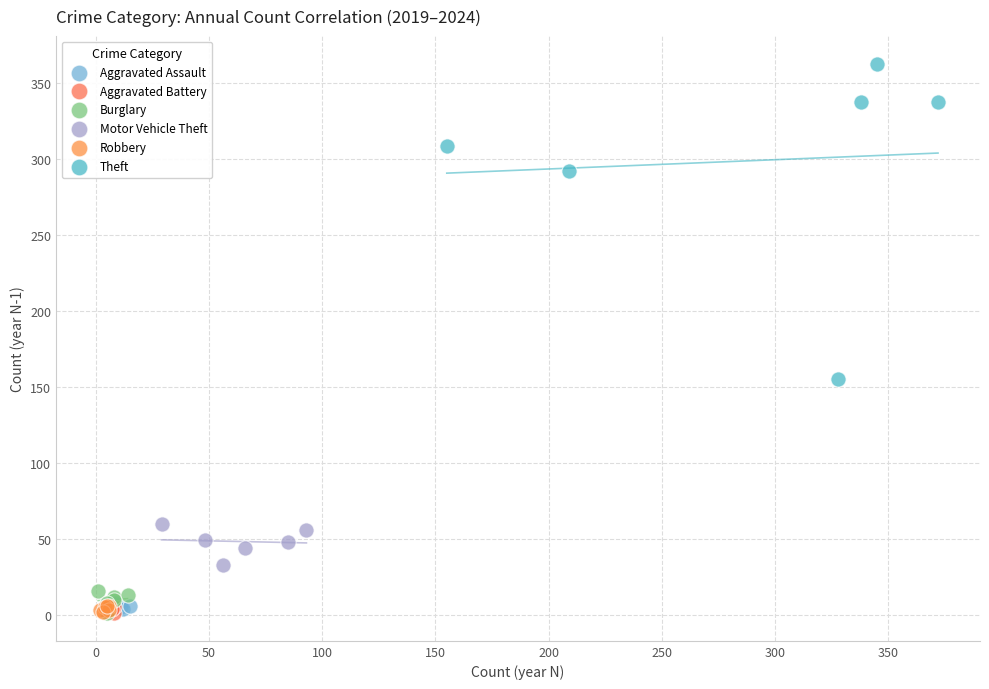

Which series has the widest spread of Y values?

Theft